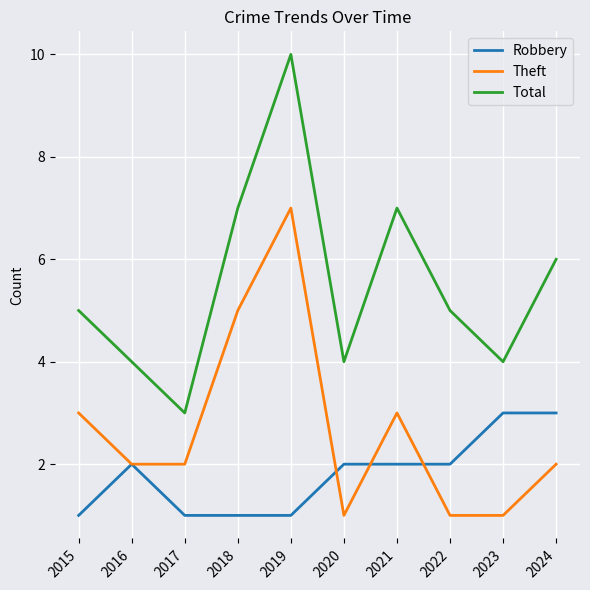

What is the minimum value shown in the chart?

1